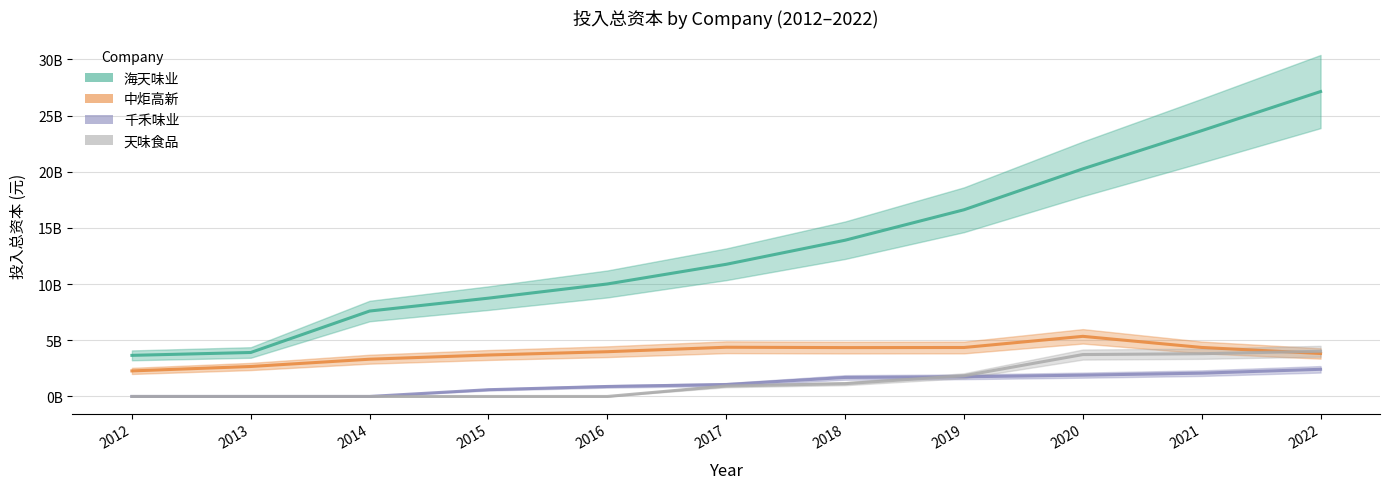

Between 2019 and 2021, which is larger?

2021